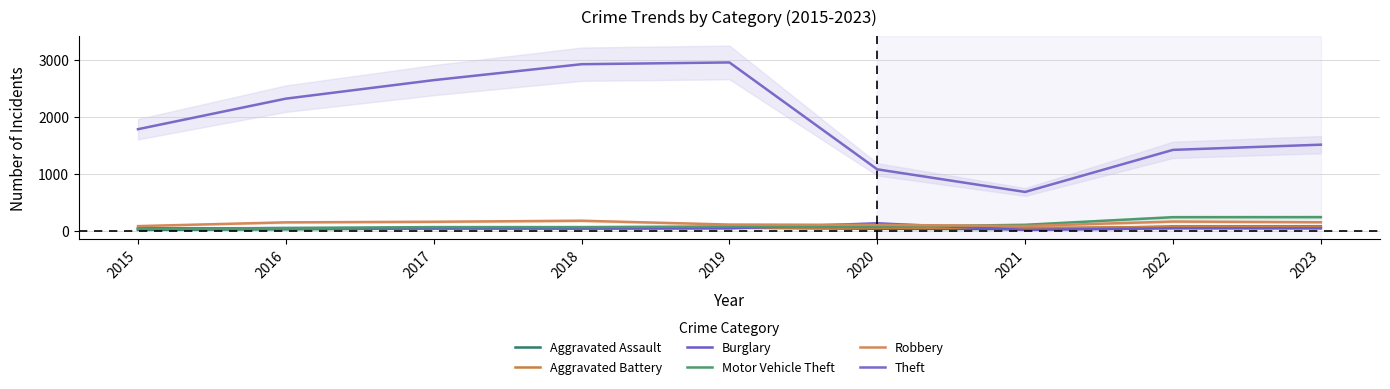

What is the minimum value for Motor Vehicle Theft?

31